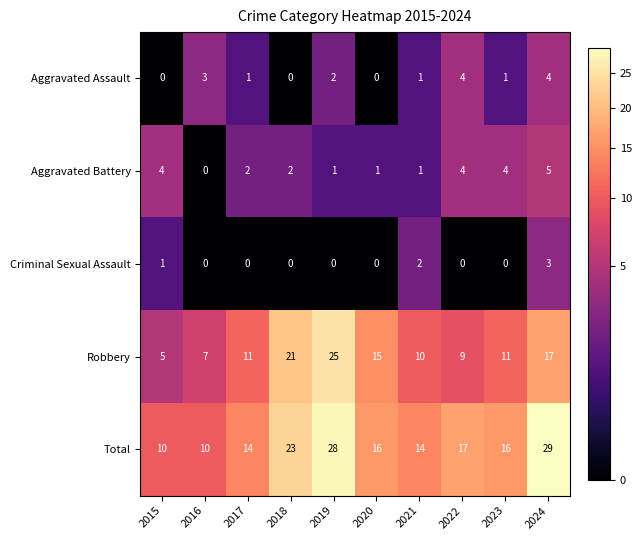

Rank the series at 2019 from highest to lowest value.

Total, Robbery, Aggravated Assault, Aggravated Battery, Criminal Sexual Assault